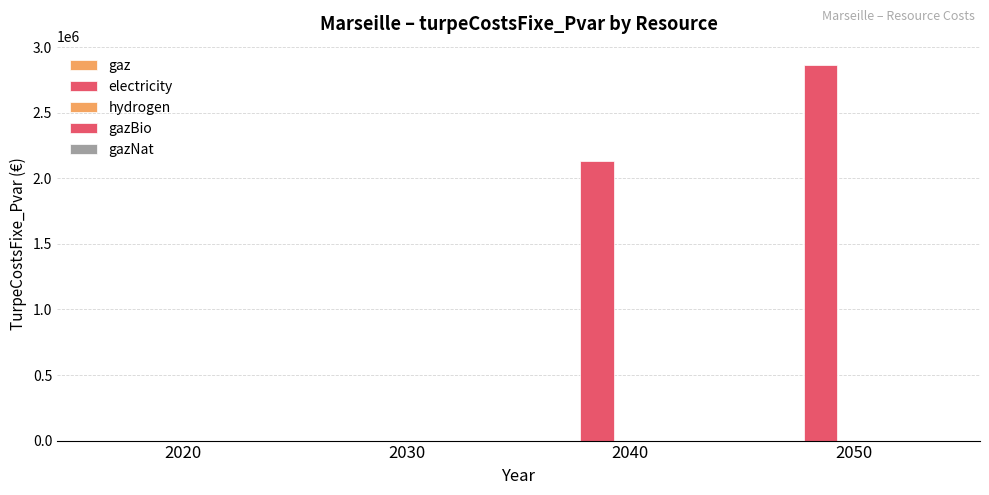

Reading left to right, extract all data points from this chart.

gaz: 0.0	0.0	0.0	0.0
electricity: 0.0	0.0	2132228.7	2861222.9
hydrogen: 0.0	0.0	0.0	0.0
gazBio: 0.0	0.0	0.0	0.0
gazNat: 0.0	0.0	0.0	0.0